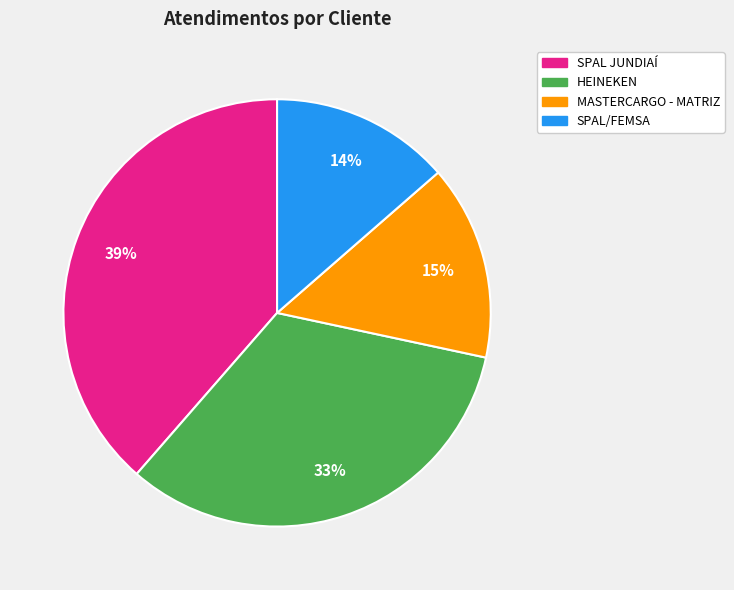

How many slices are in this pie chart?

4